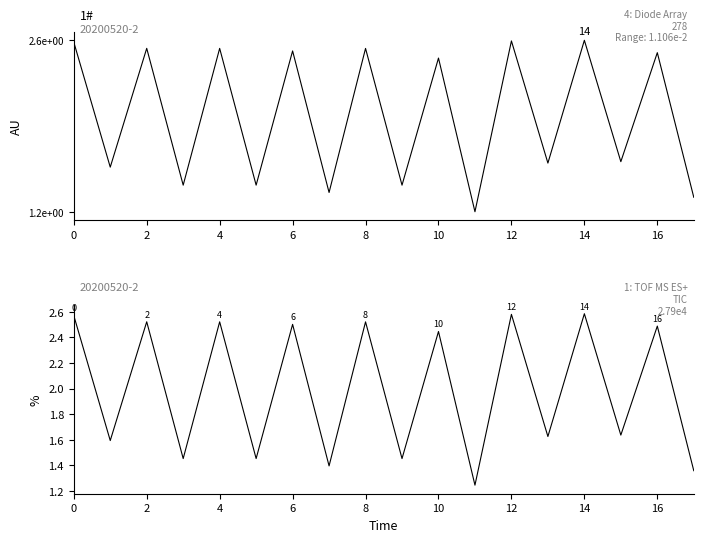

Which category has the lowest value across all series?

11